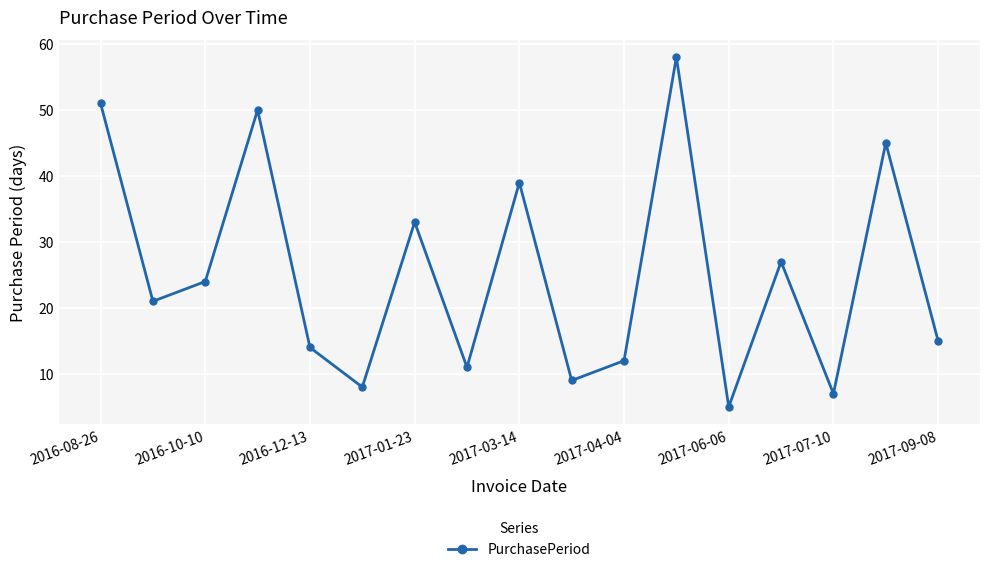

What is the sum of all values?

429